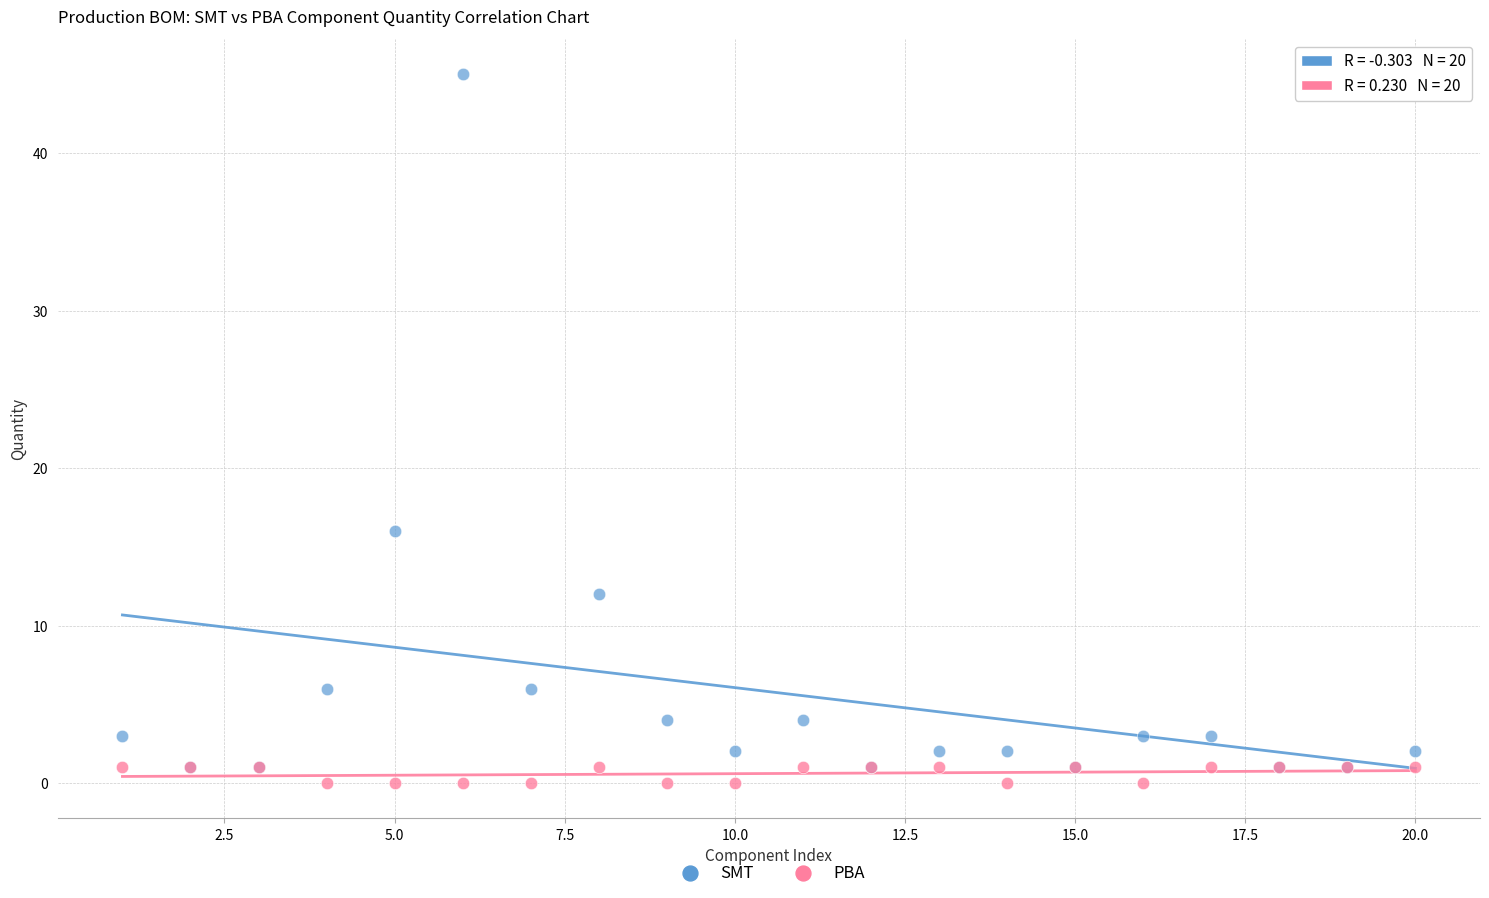

Which series has the widest spread of Y values?

SMT